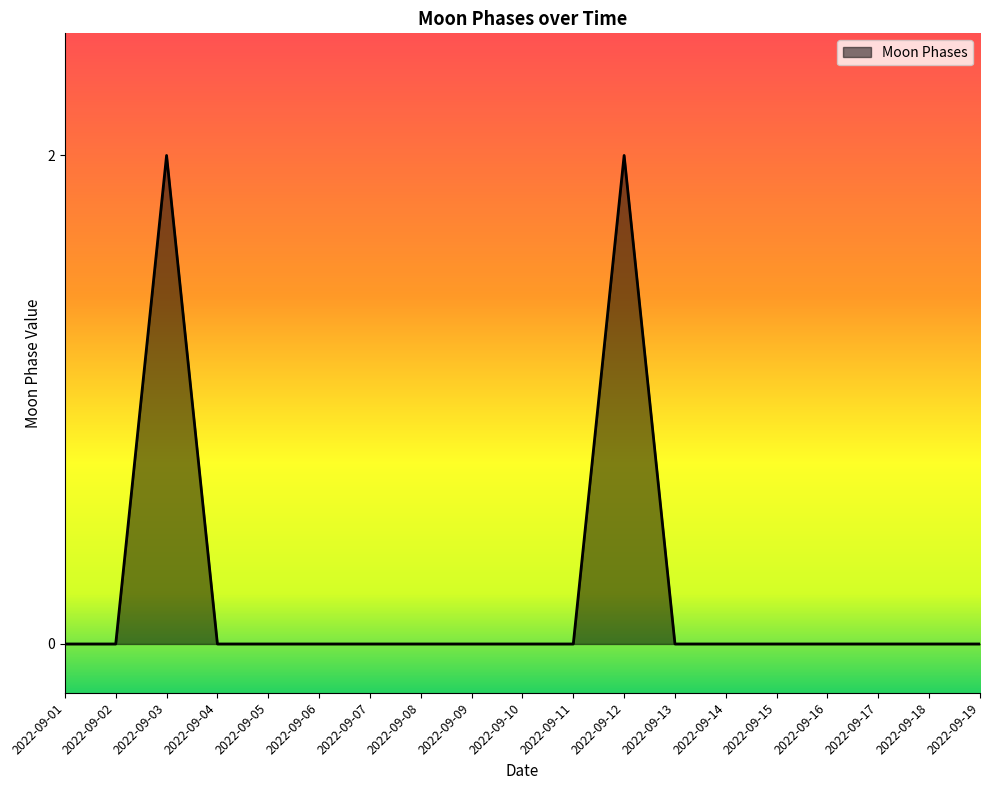

Is it true that the value at 2022-09-07 is 0?

True